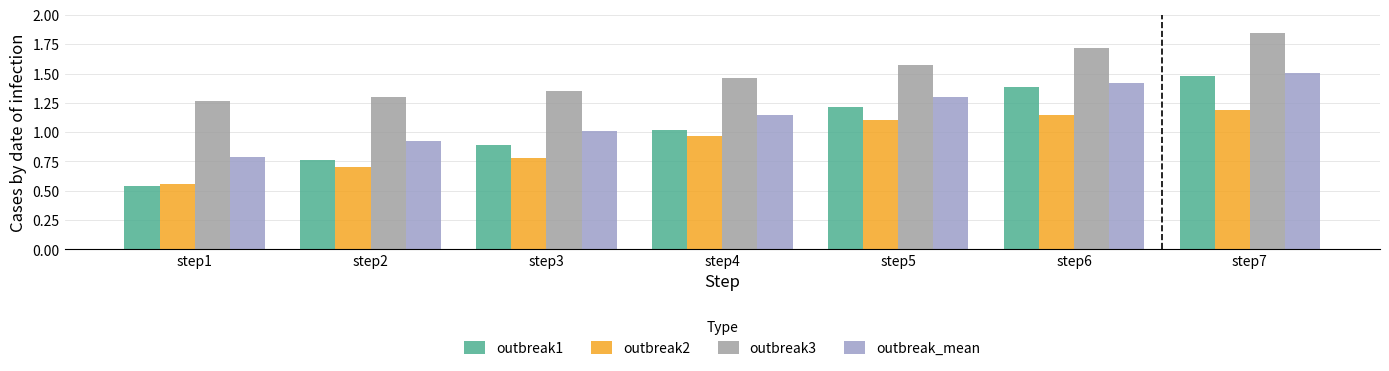

Which series has the widest spread of values?

outbreak1